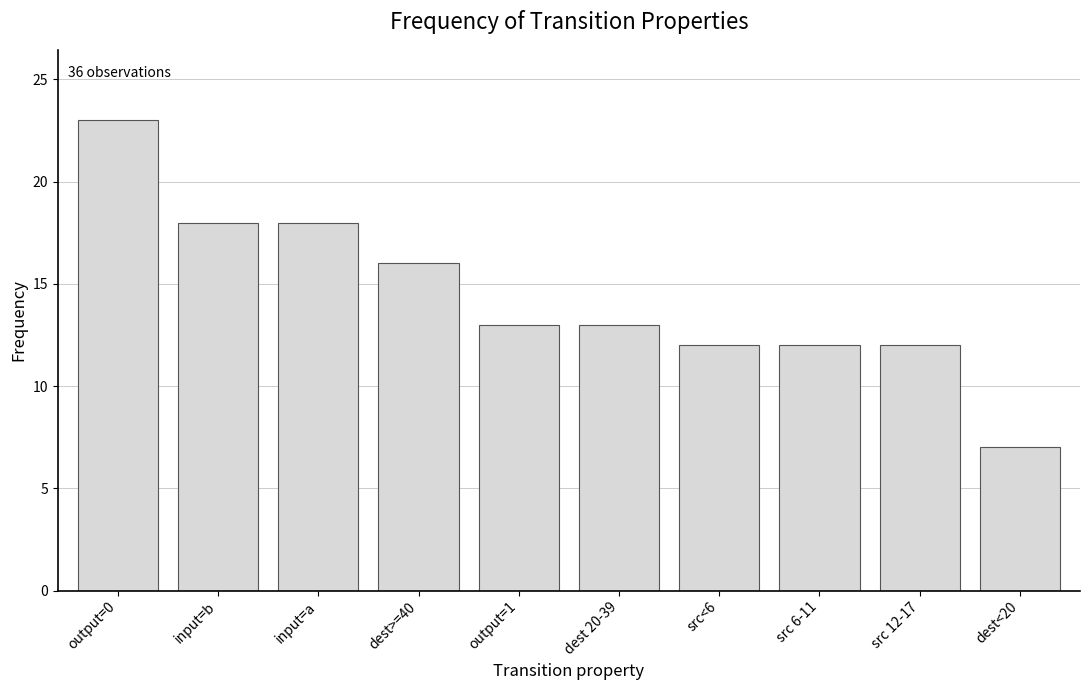

What is the label of the 8th bar from the right?

input=a